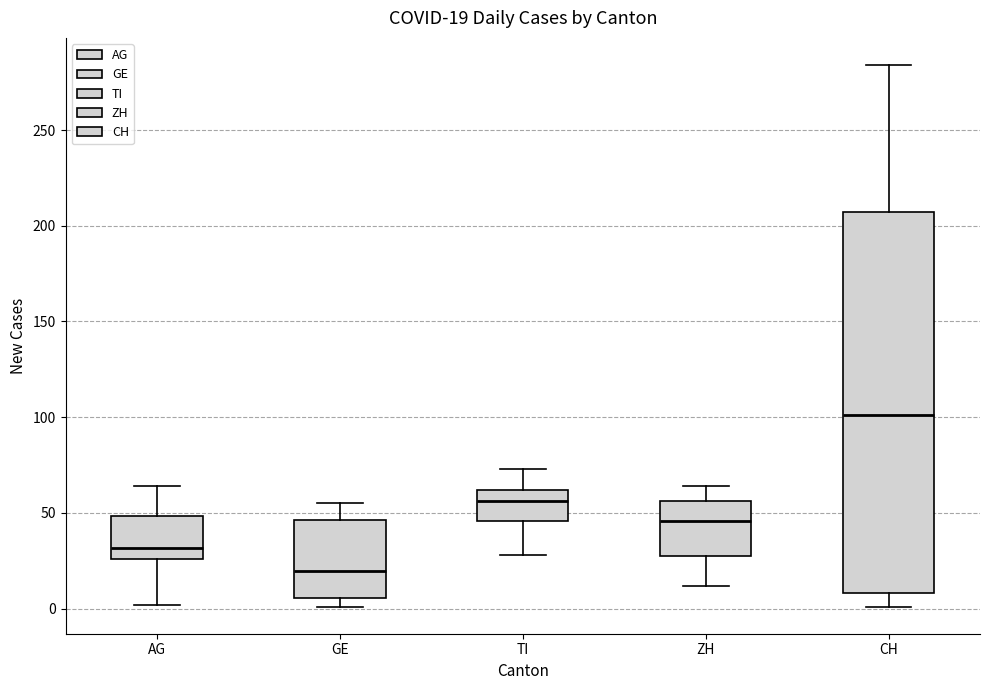

Which box has the lowest median line?

GE